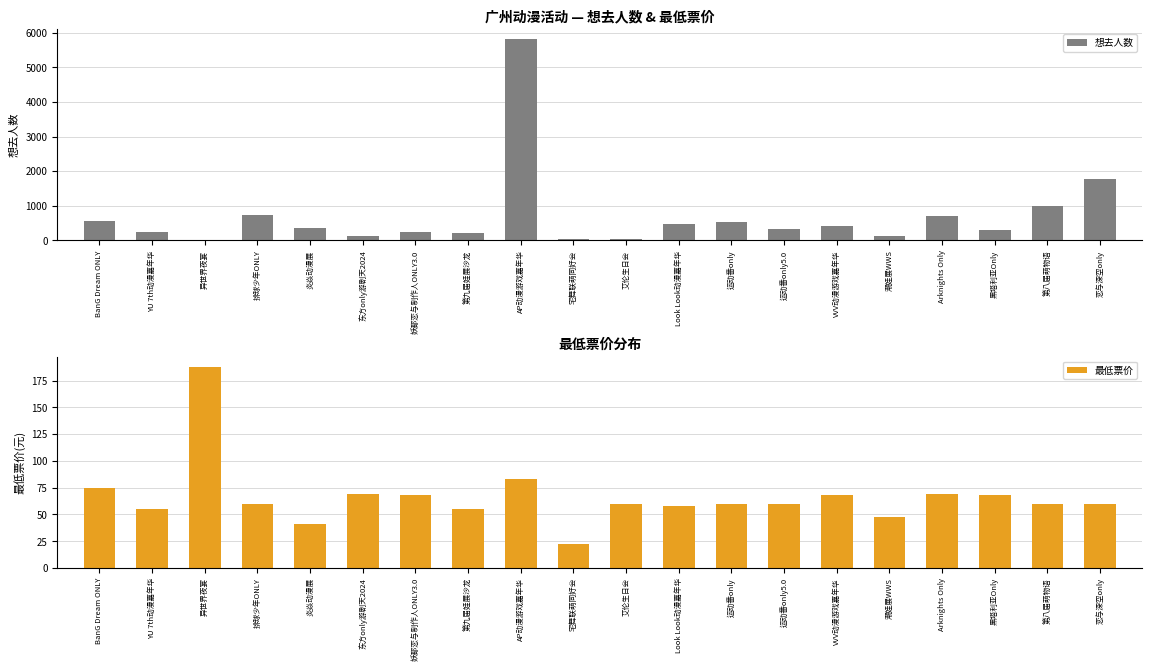

At which label does 最低票价 first exceed 60?

BanG Dream ONLY